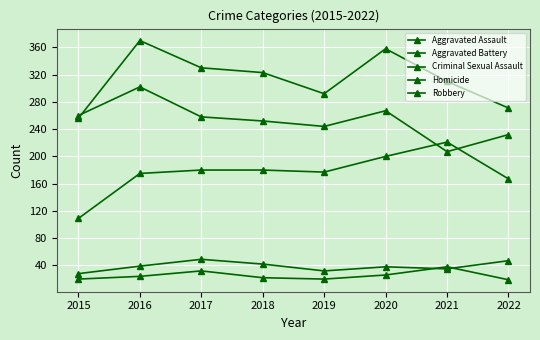

How many series are shown in this chart?

5